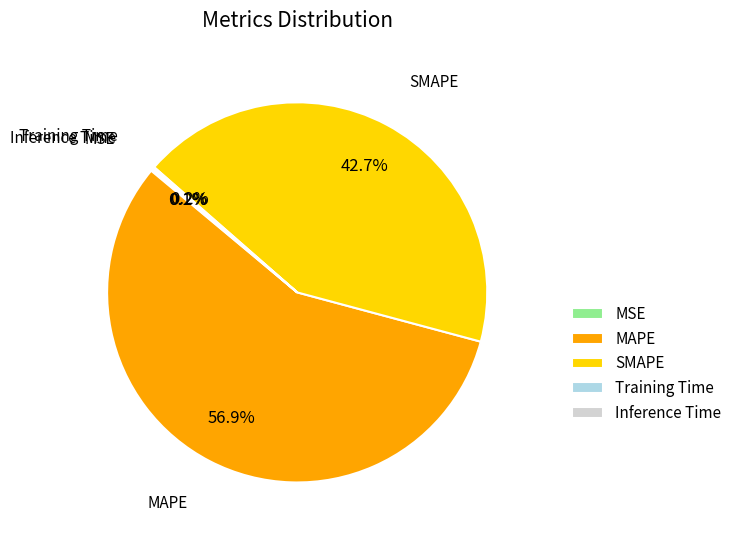

To the nearest percent, what portion does SMAPE represent?

43%